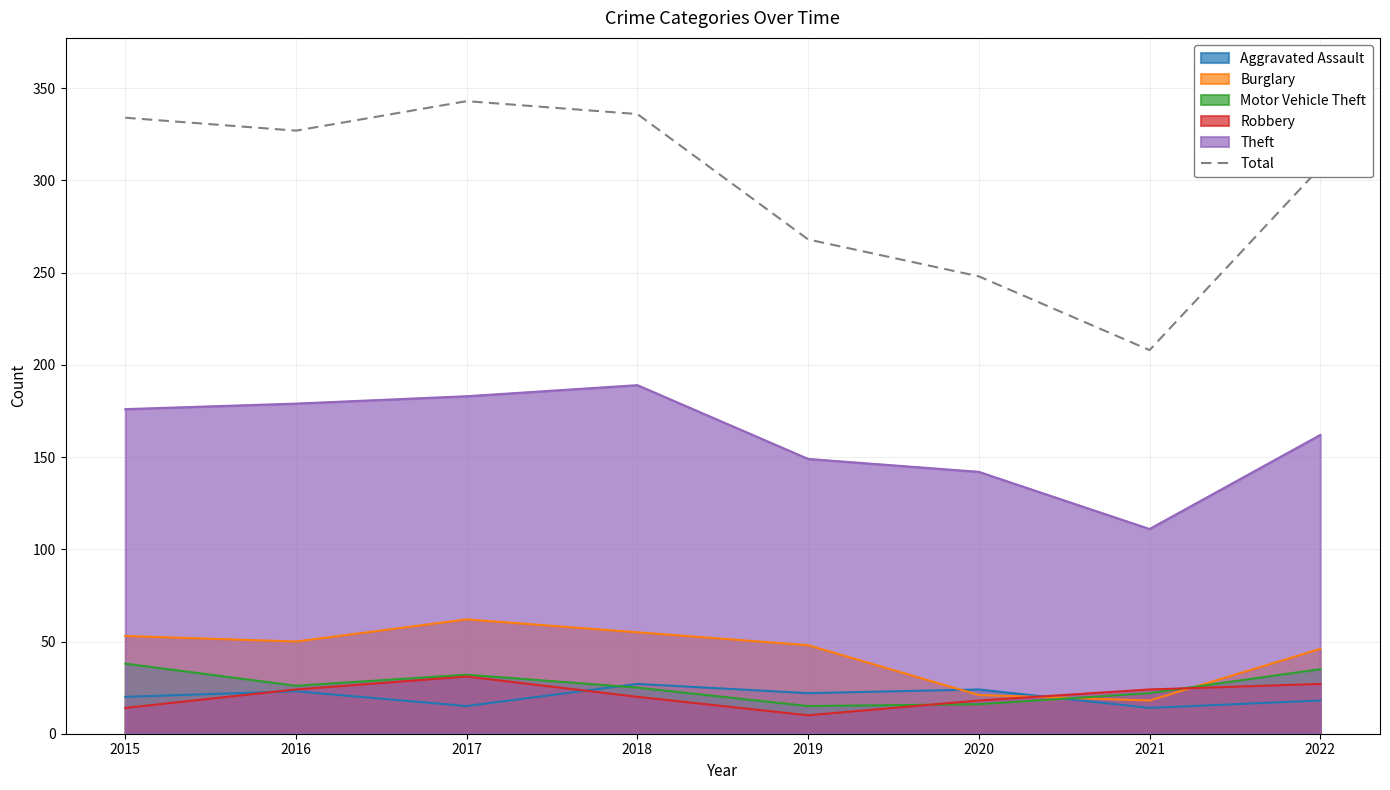

What is the difference between the highest and lowest values at 2017?

328